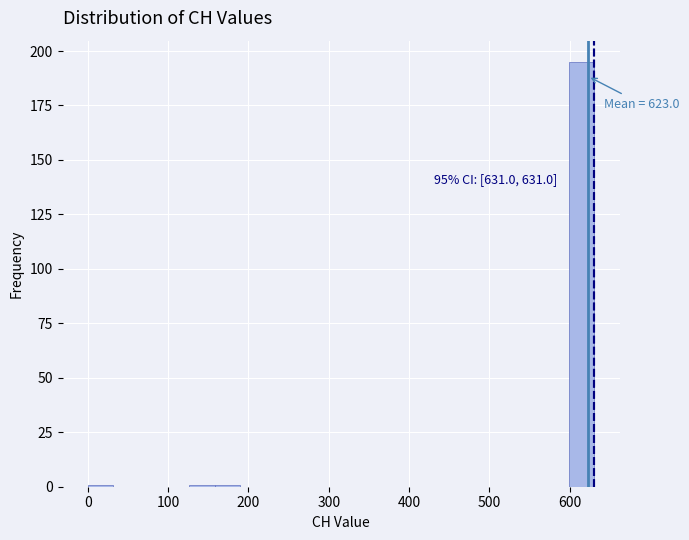

Read against the x-axis, roughly where is the centre of the tallest bar?

620